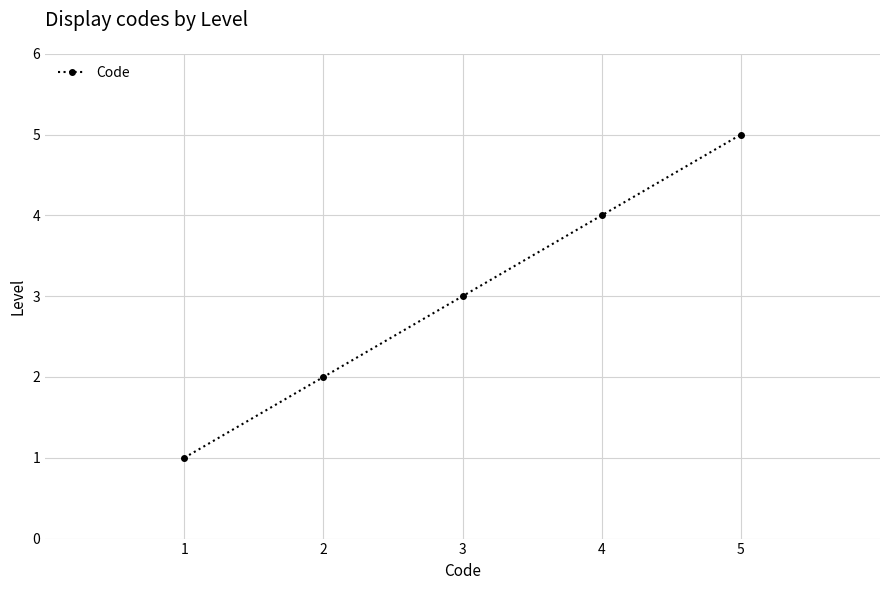

True or false: there are more than 0 points higher than both neighbors.

False